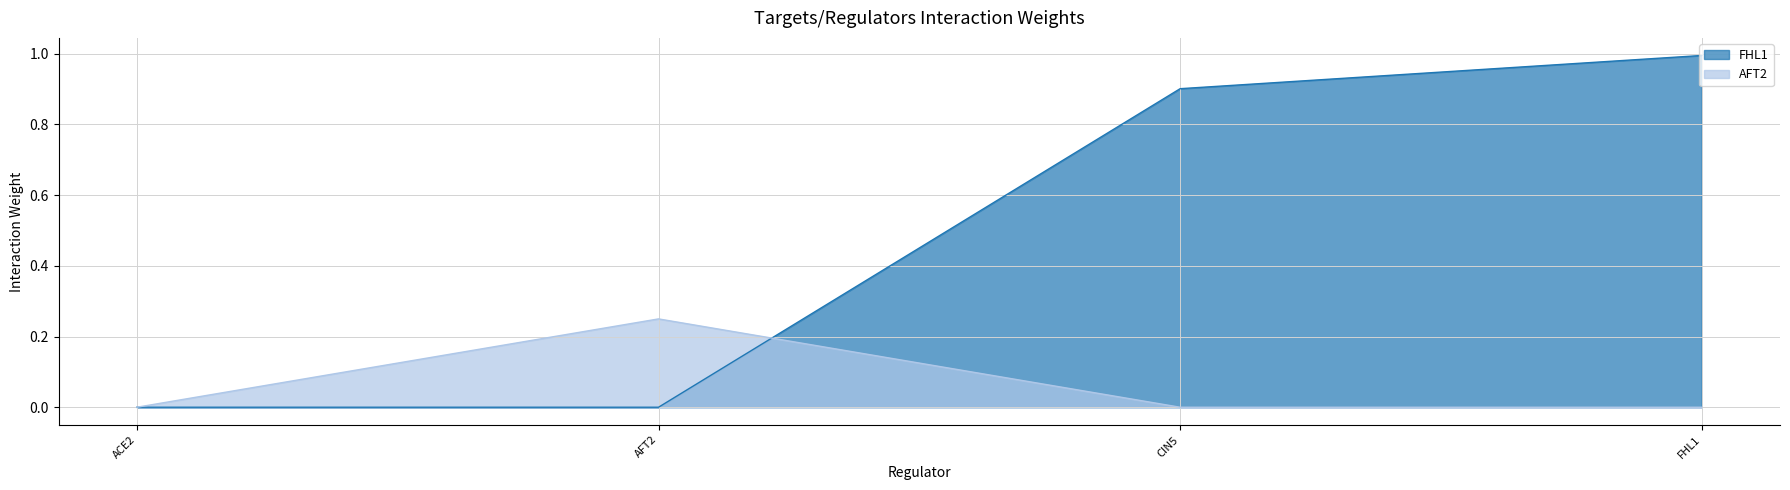

What is the difference between the FHL1 values at FHL1 and CIN5?

0.1